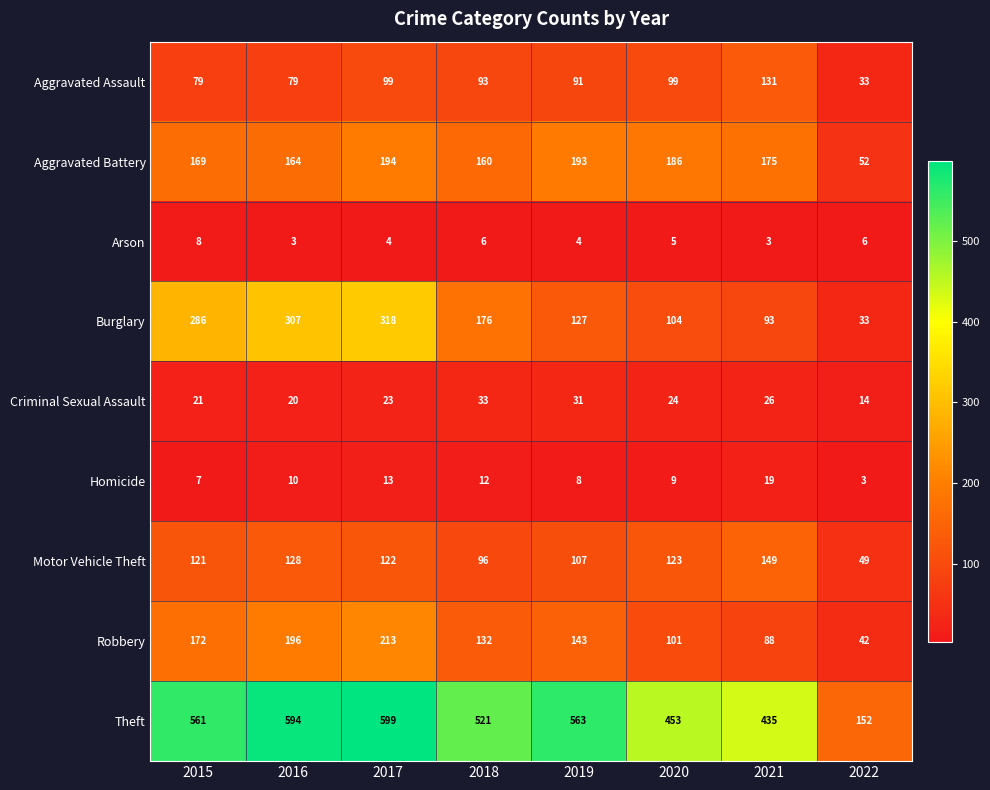

Rank the series by their maximum value, from lowest to highest.

Arson, Homicide, Criminal Sexual Assault, Aggravated Assault, Motor Vehicle Theft, Aggravated Battery, Robbery, Burglary, Theft